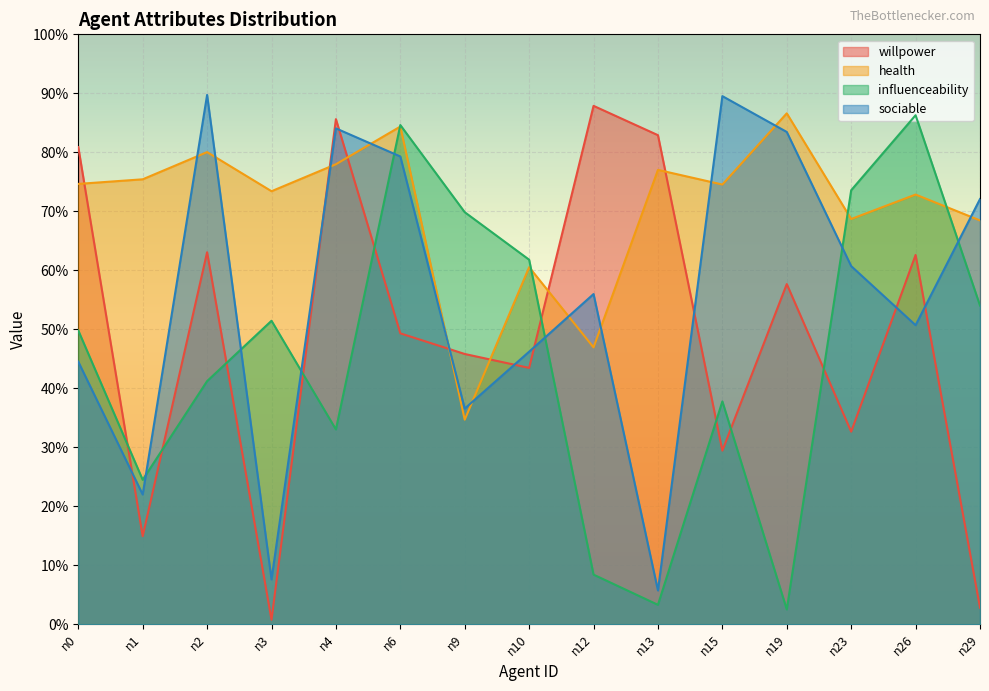

Does the chart display data point markers on the line(s)?

No